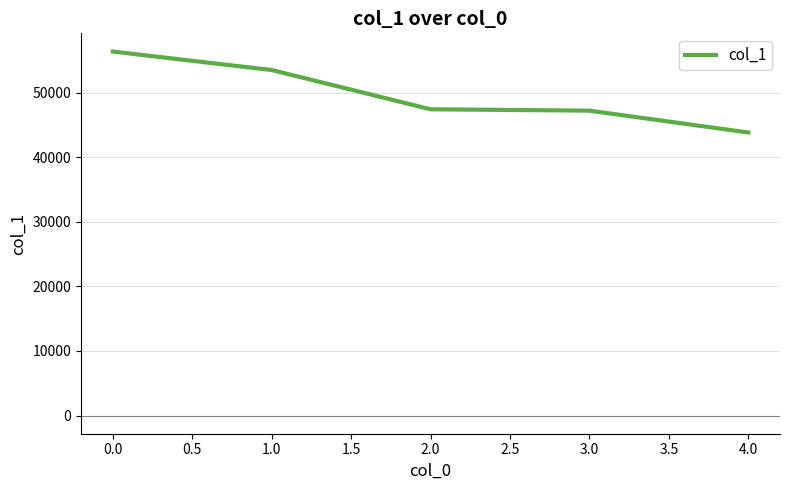

What is the average value?

49667